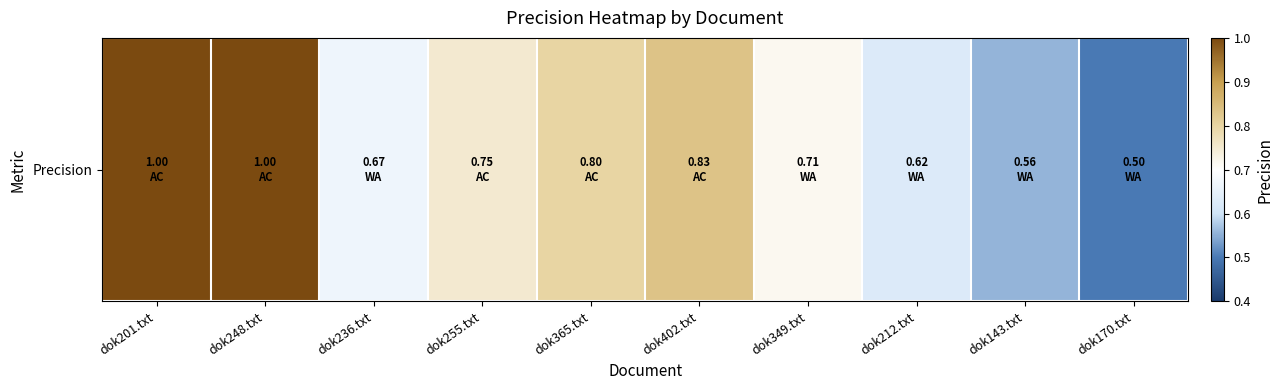

At which category does the chart reach its peak across all series?

dok201.txt